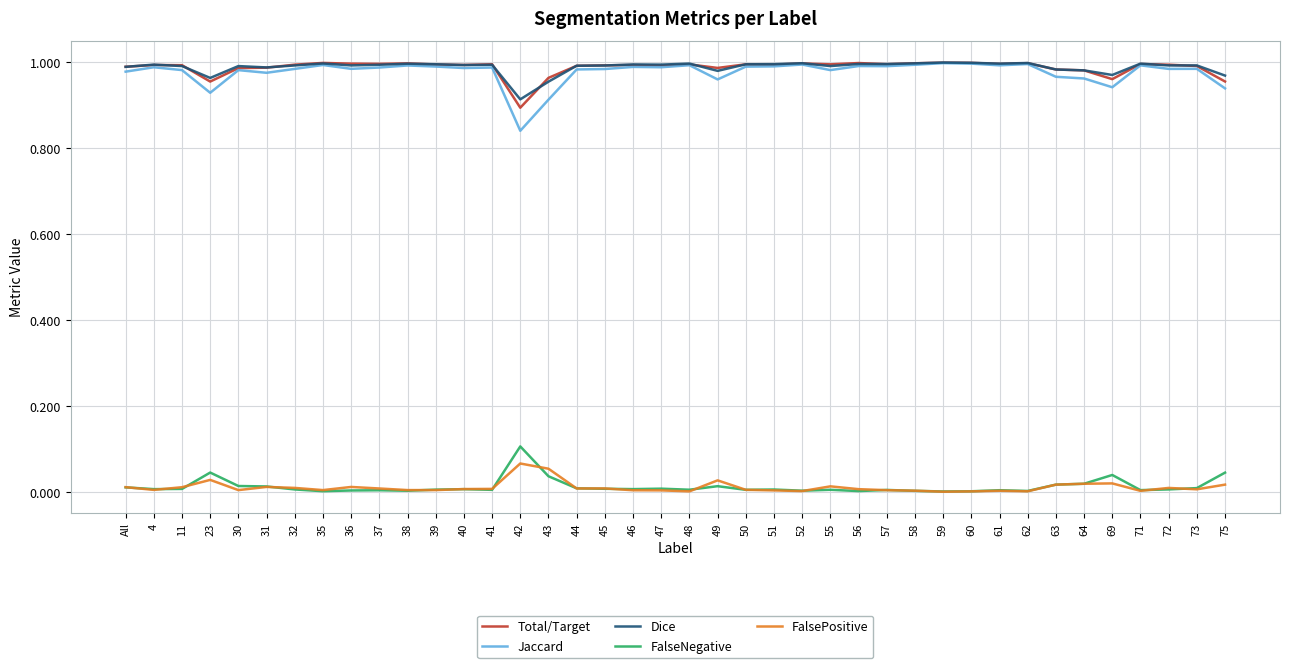

True or false: Jaccard and FalseNegative cross at least once.

False